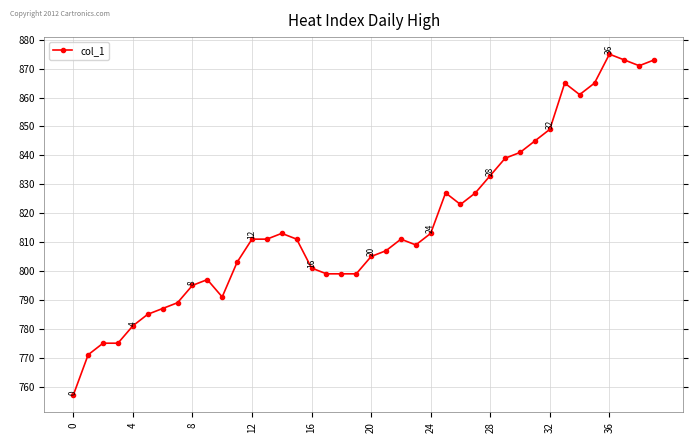

How many lines are shown in the chart?

1